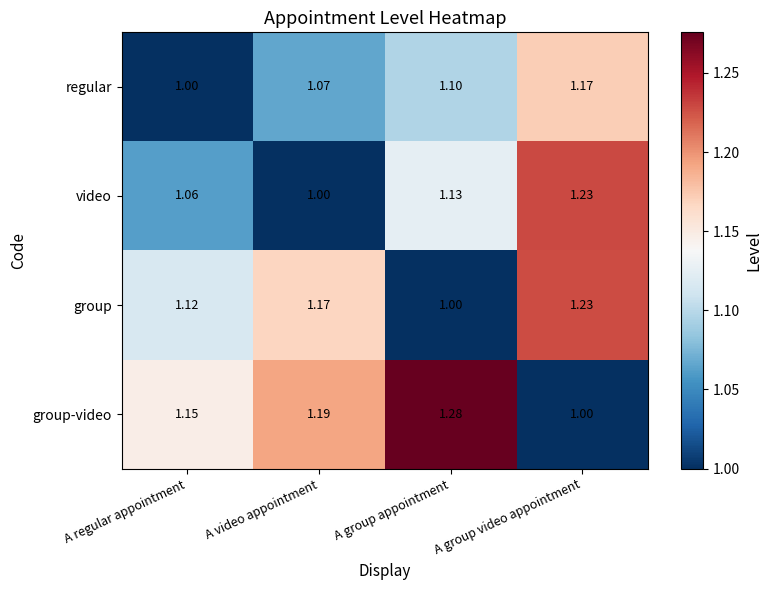

At A group appointment, list the series in order from largest to smallest.

group-video, video, regular, group